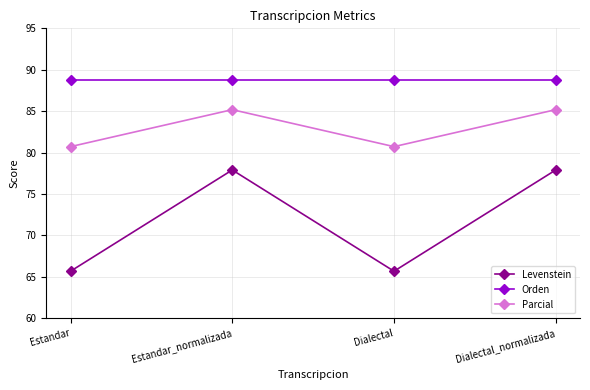

Read the Parcial value at Estandar_normalizada.

85.2